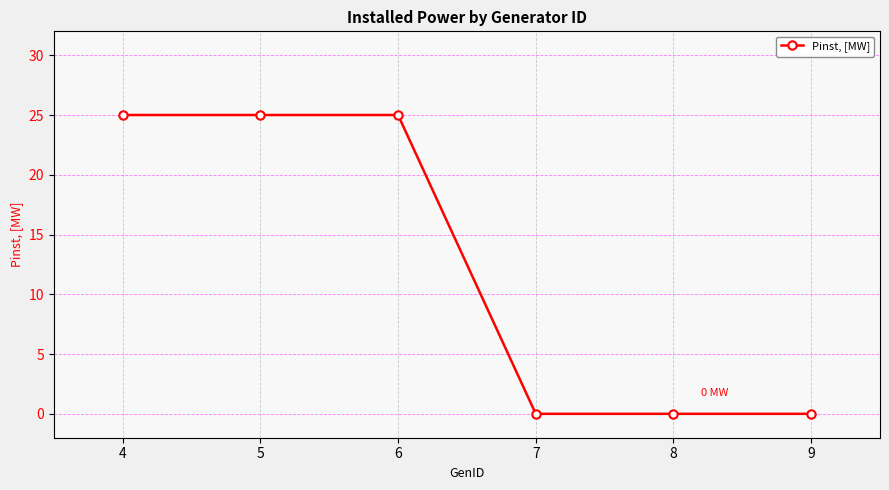

What is the maximum value shown in the chart?

25